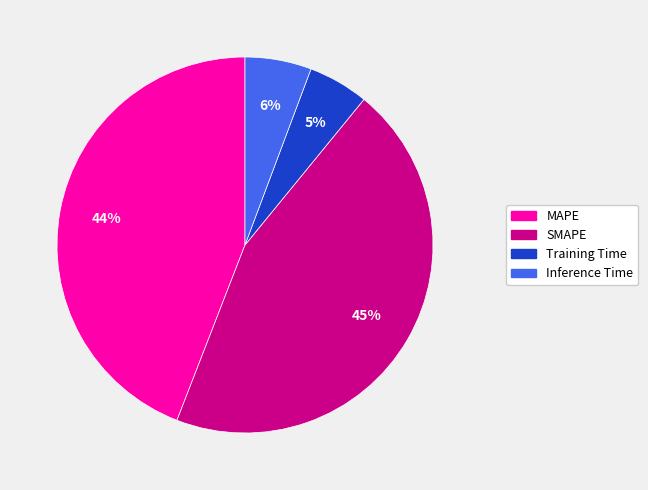

What is the largest slice in the pie chart?

SMAPE